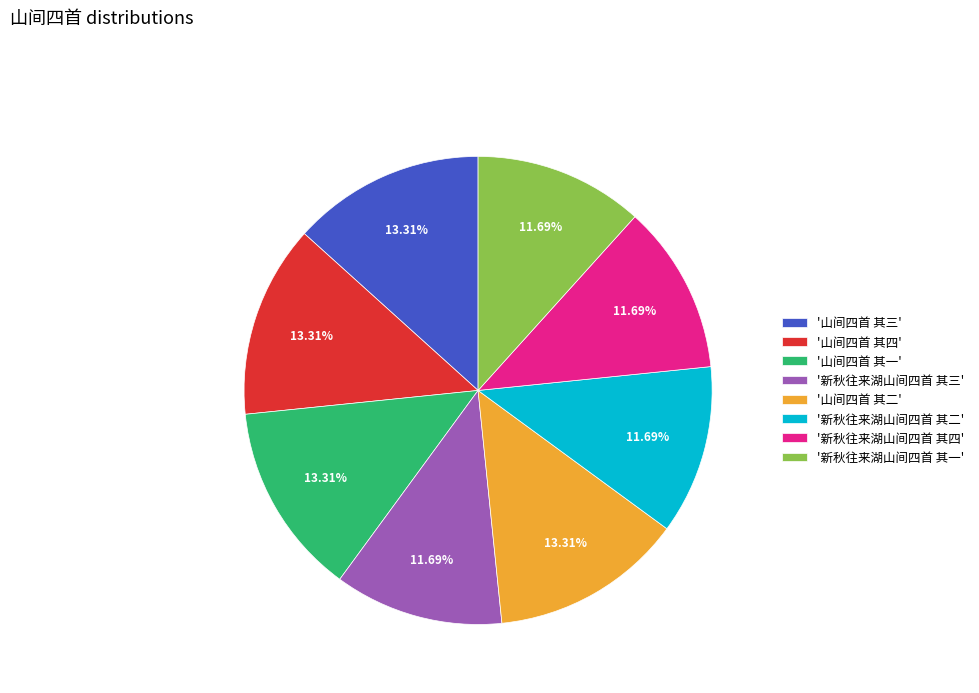

Which has a higher value, '新秋往来湖山间四首 其四' or '山间四首 其三'?

'山间四首 其三'